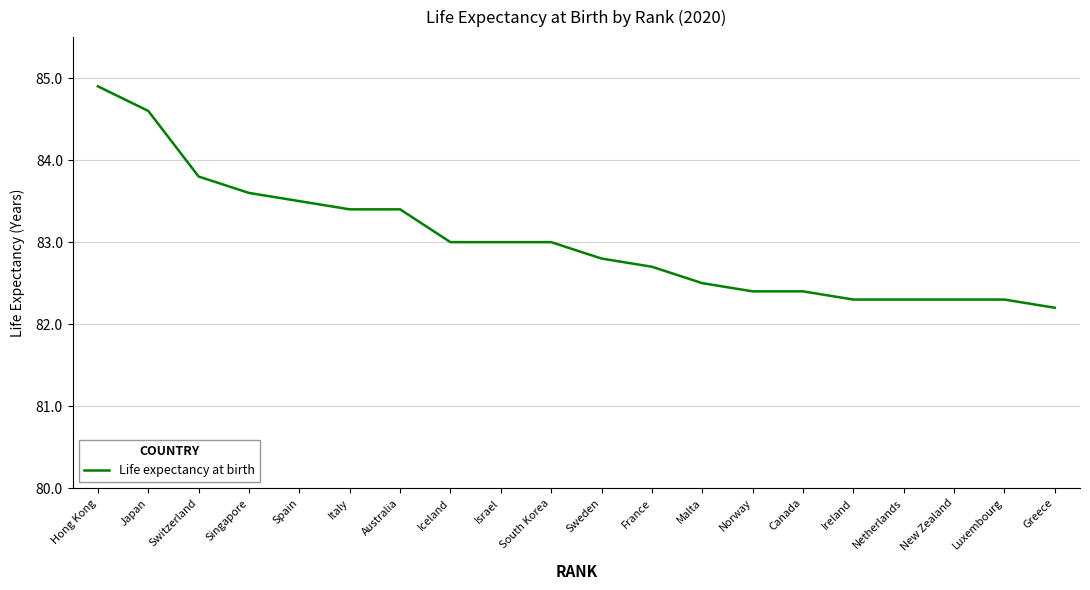

What position from the right is Luxembourg?

2